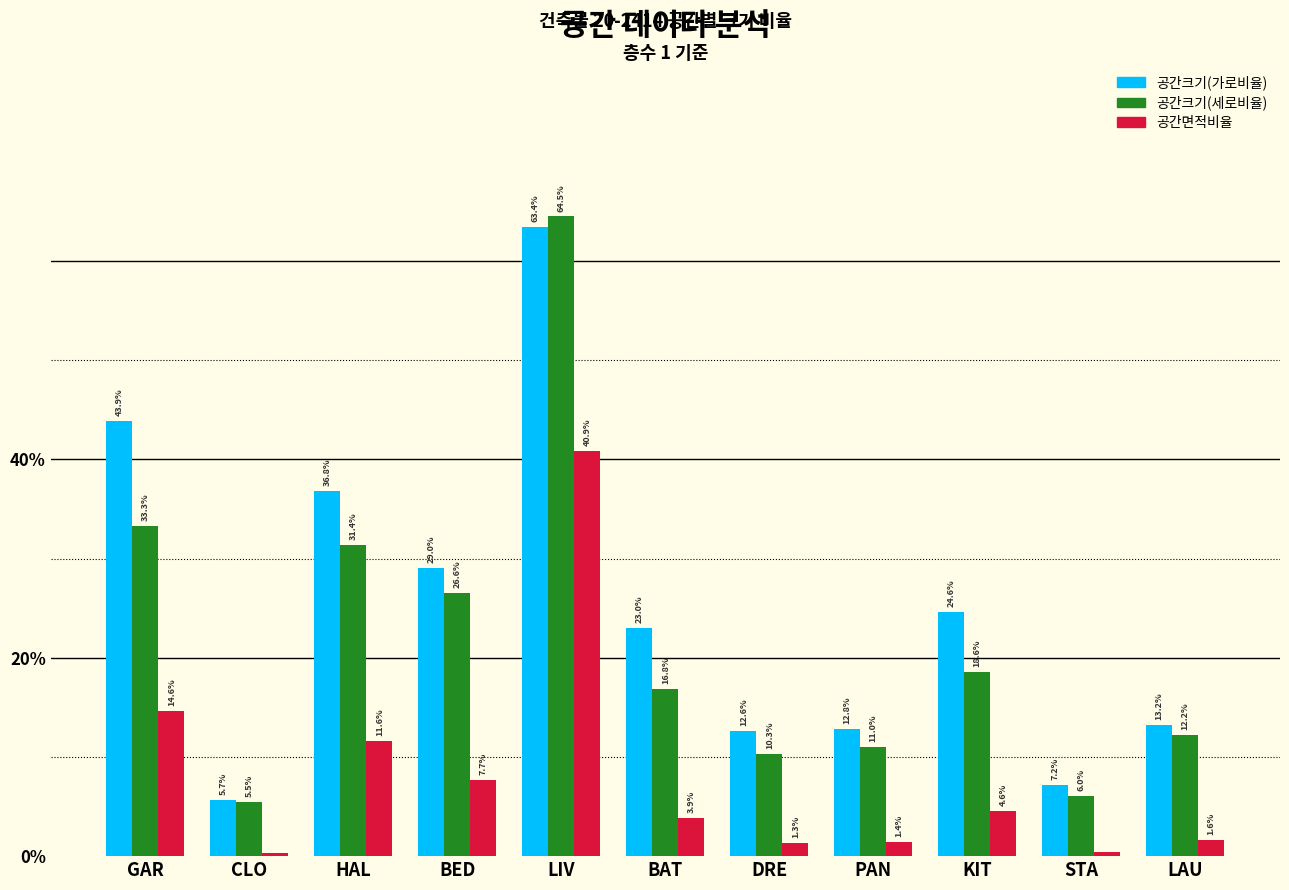

Between HAL and BED, which series saw the biggest shift?

공간크기(가로비율)